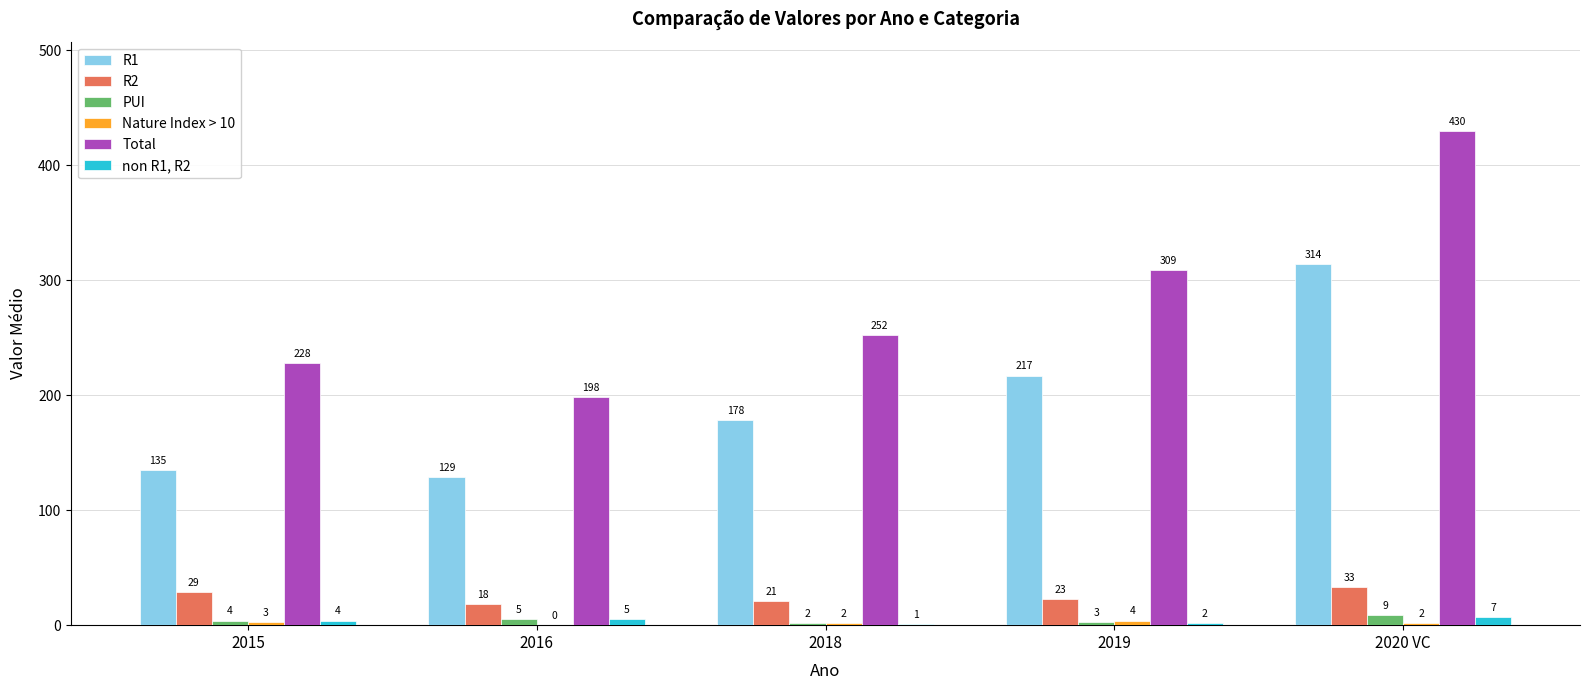

What is the sum of all Total values?

1417